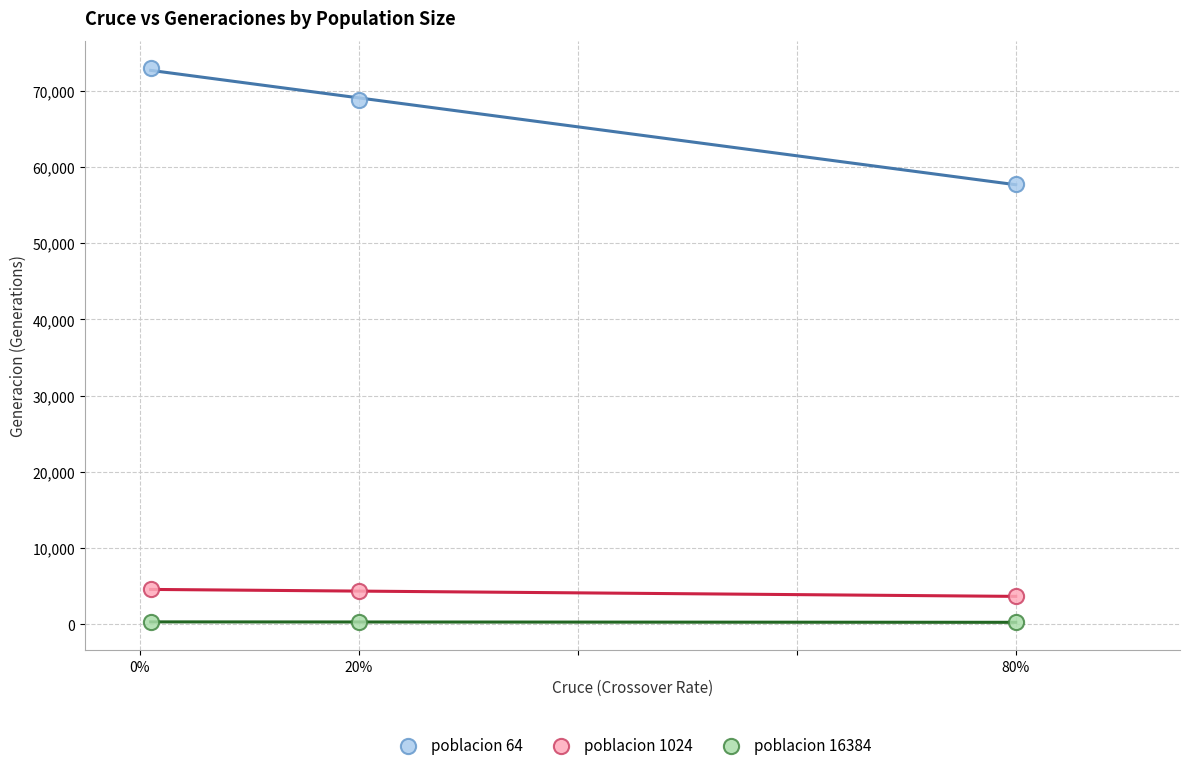

What are all the series names shown in the legend?

poblacion 64, poblacion 1024, poblacion 16384